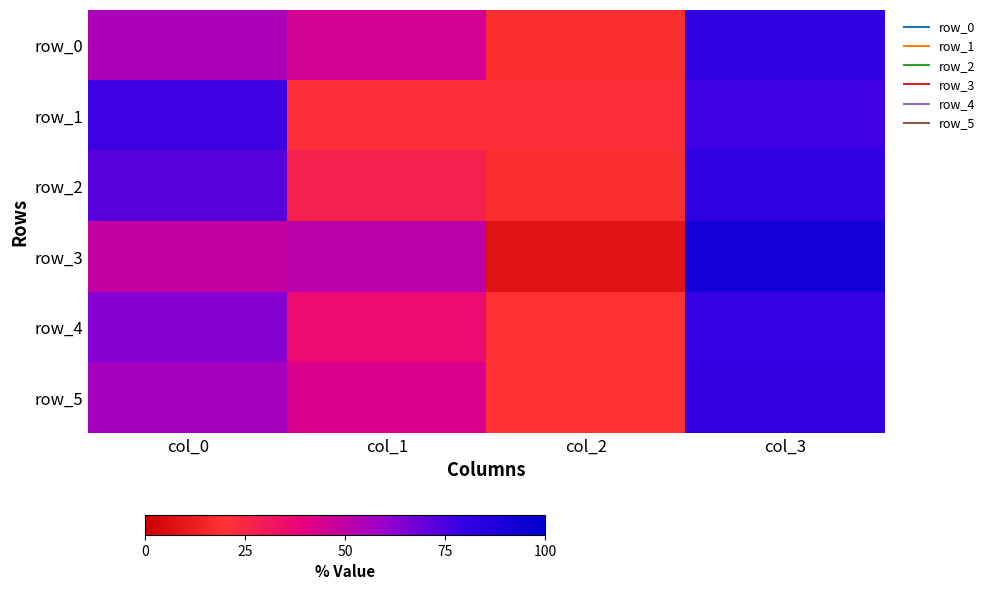

What is the minimum value shown in the chart?

8